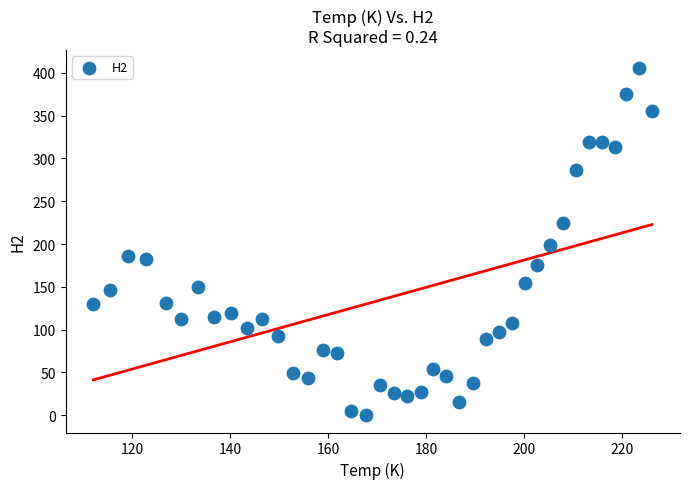

What is the range of Y values (max minus min)?

406.3